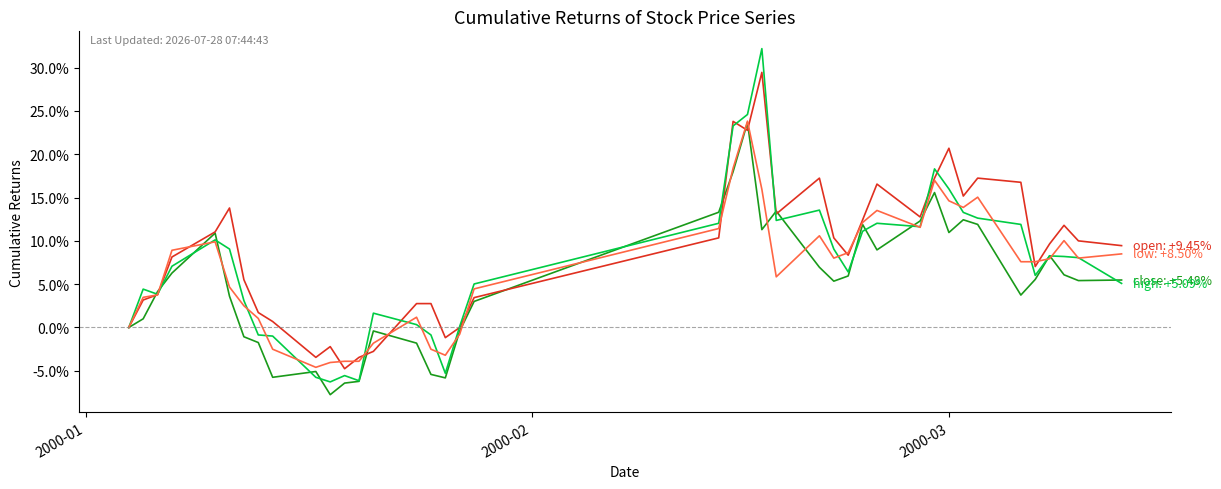

How many distinct data groups are displayed?

4